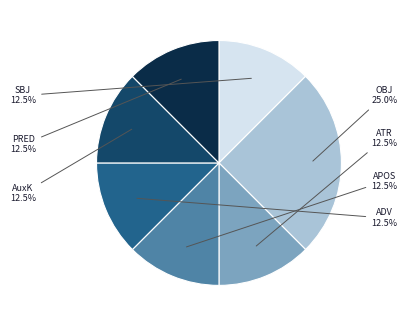

Is there any slice that represents more than half of the pie?

No